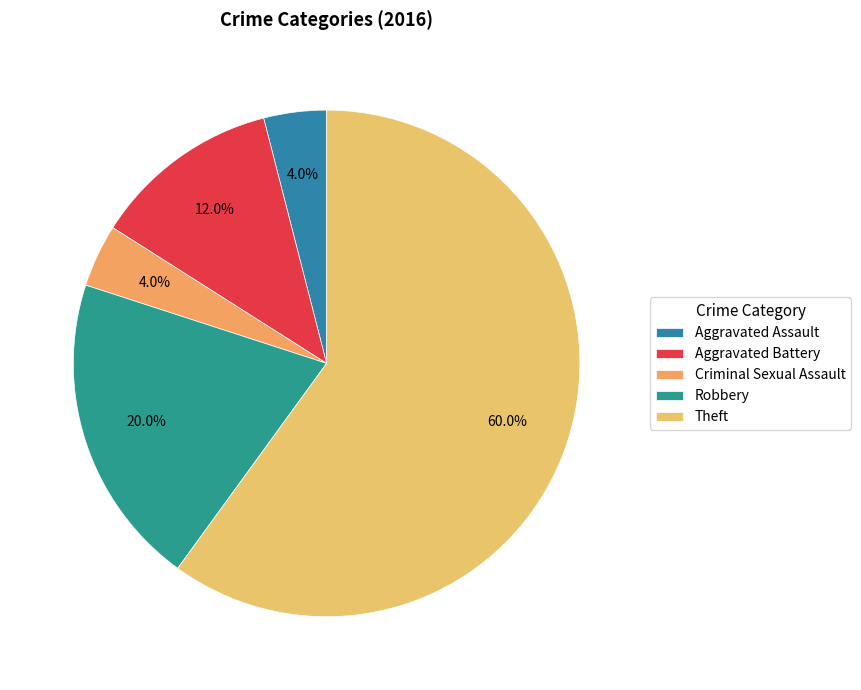

How many slices are in this pie chart?

5